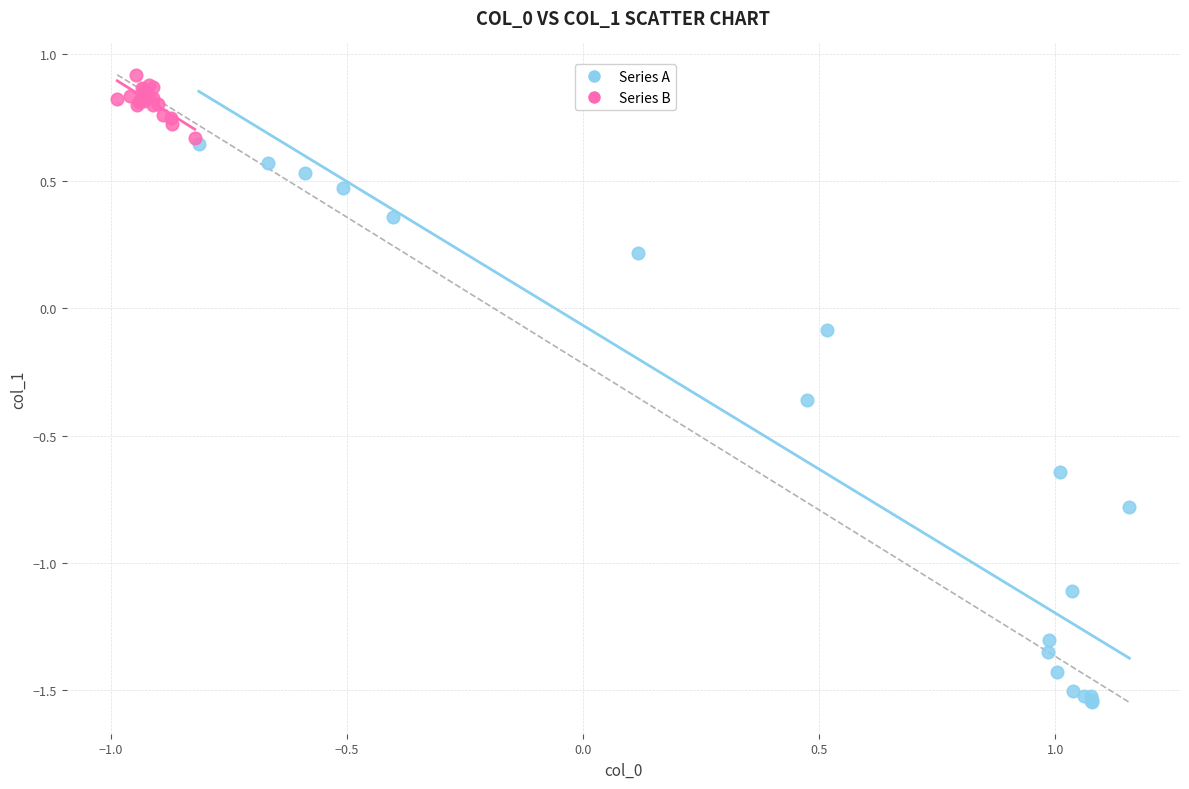

Which series contains the lowest Y value?

Series A